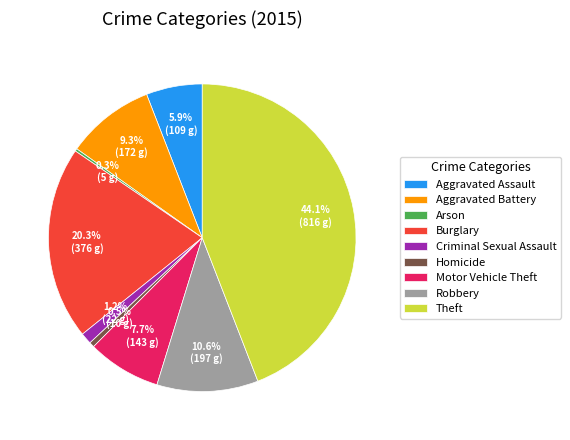

What percentage do Homicide and Aggravated Battery together represent?

9.8%